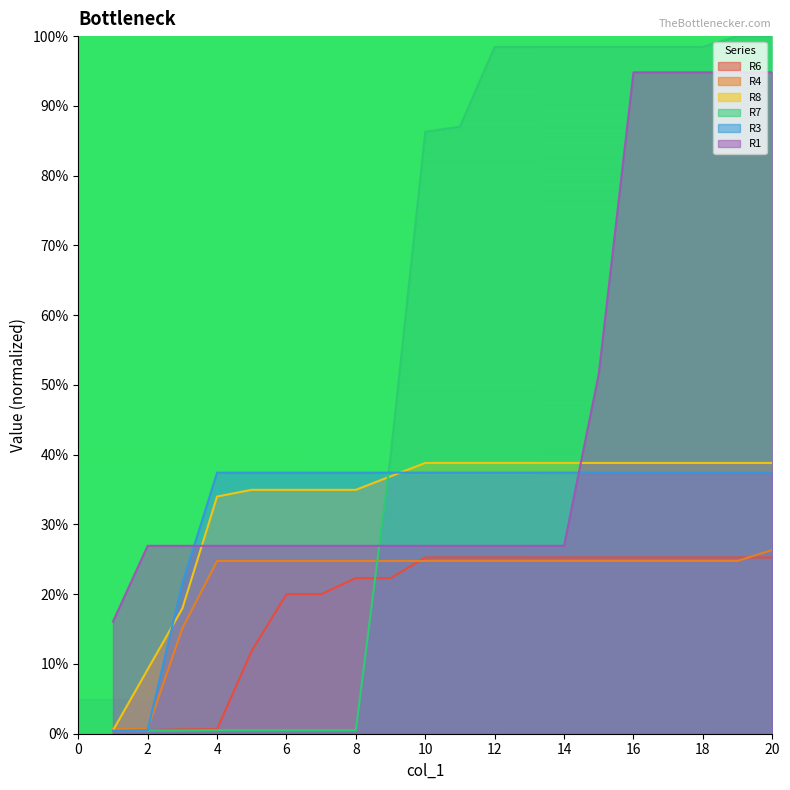

Which category has the lowest value in the R4 series?

1